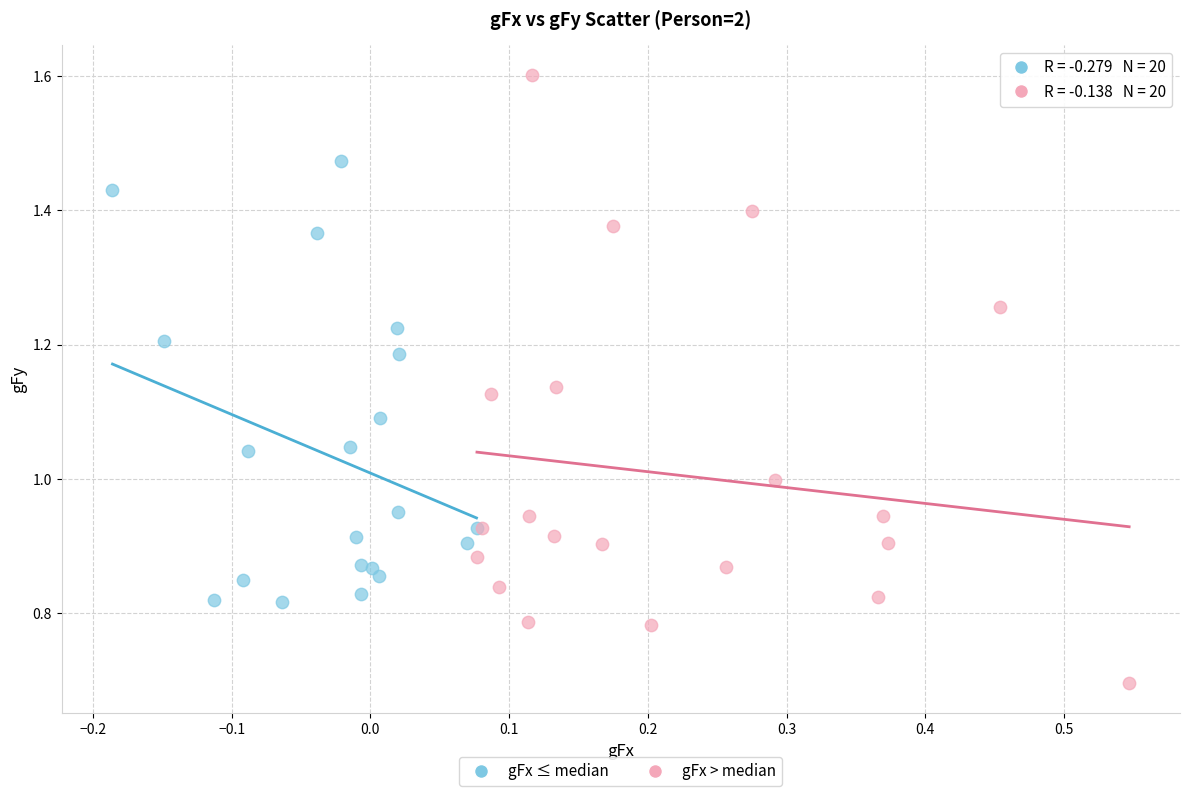

What are all the series names shown in the legend?

gFx ≤ median, gFx > median